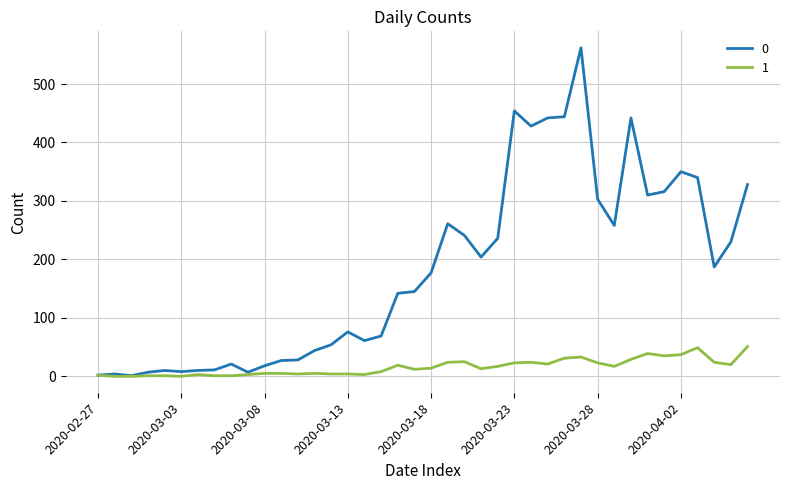

Rank the series by their average value, from lowest to highest.

1, 0